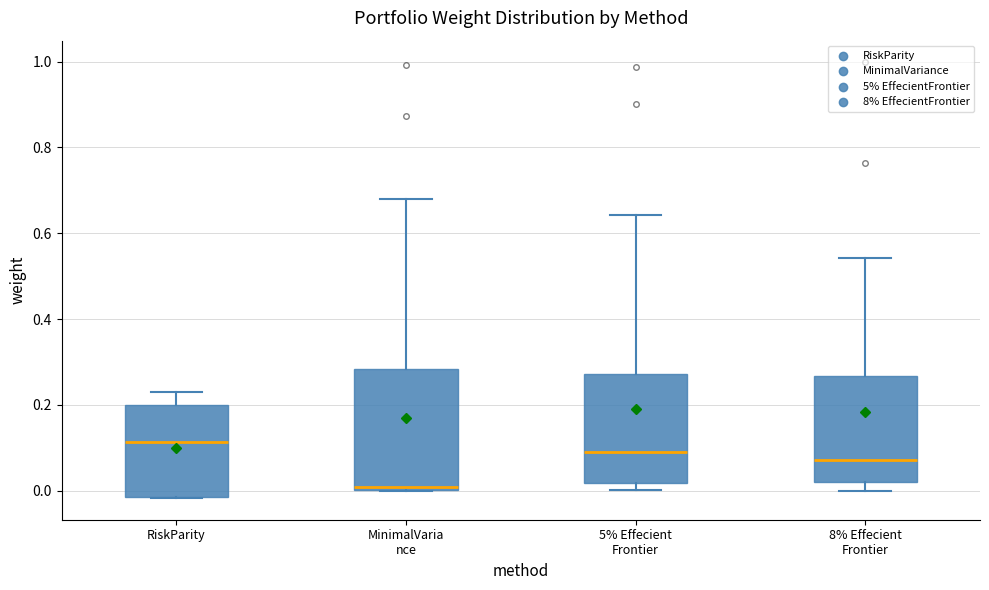

Reading left to right, read every box against the y-axis: the position of its median line, the range the box covers, and the ends of its whiskers. The values are not printed on the chart, so give them approximately, as read against the axis.

RiskParity: median 0.12, box -0.02 to 0.20, whiskers -0.02 to 0.22
MinimalVaria nce: median 0.00 (just above the box's lower edge), box 0.00 to 0.28, whiskers 0.00 to 0.68
5% Effecient Frontier: median 0.10, box 0.02 to 0.28, whiskers 0.00 to 0.64
8% Effecient Frontier: median 0.08, box 0.02 to 0.26, whiskers 0.00 to 0.54